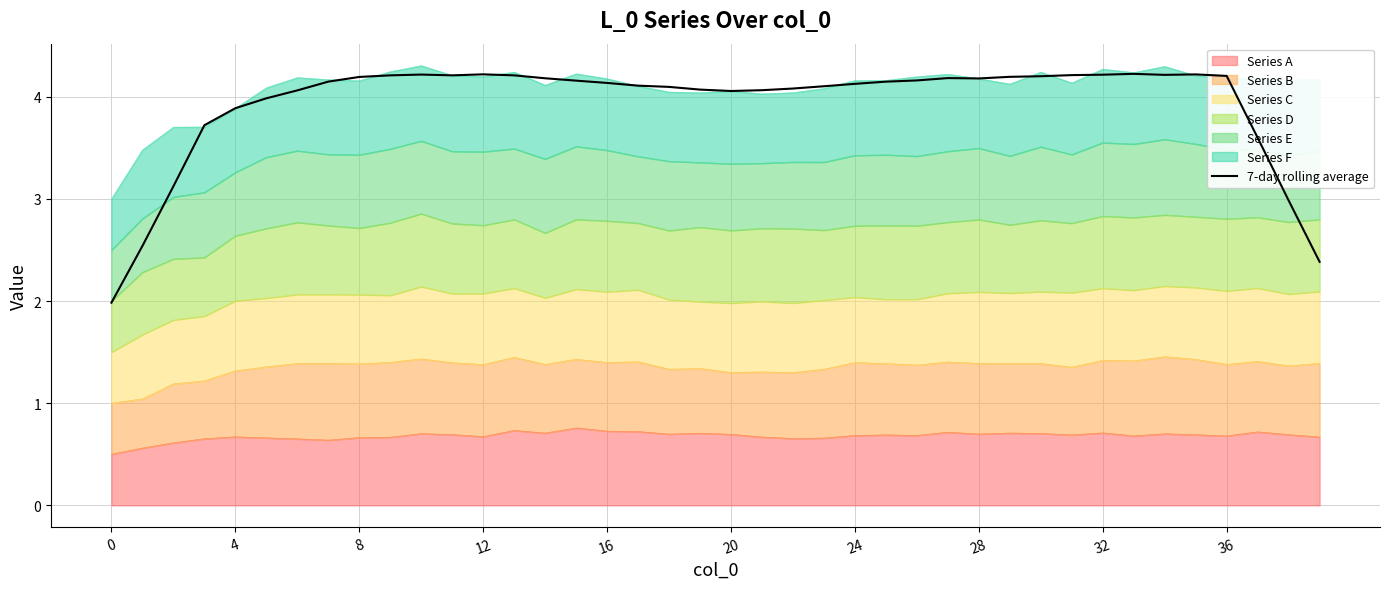

What is the label of the 27th point from the left?

26